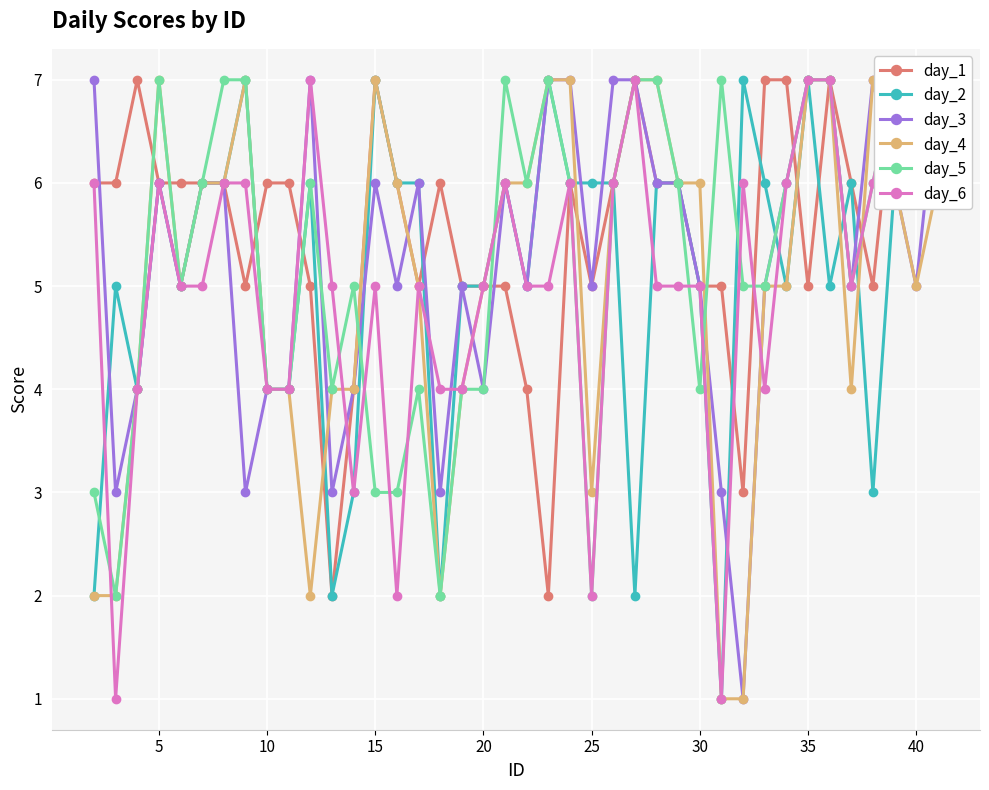

How many values in the day_4 series are below 6?

20